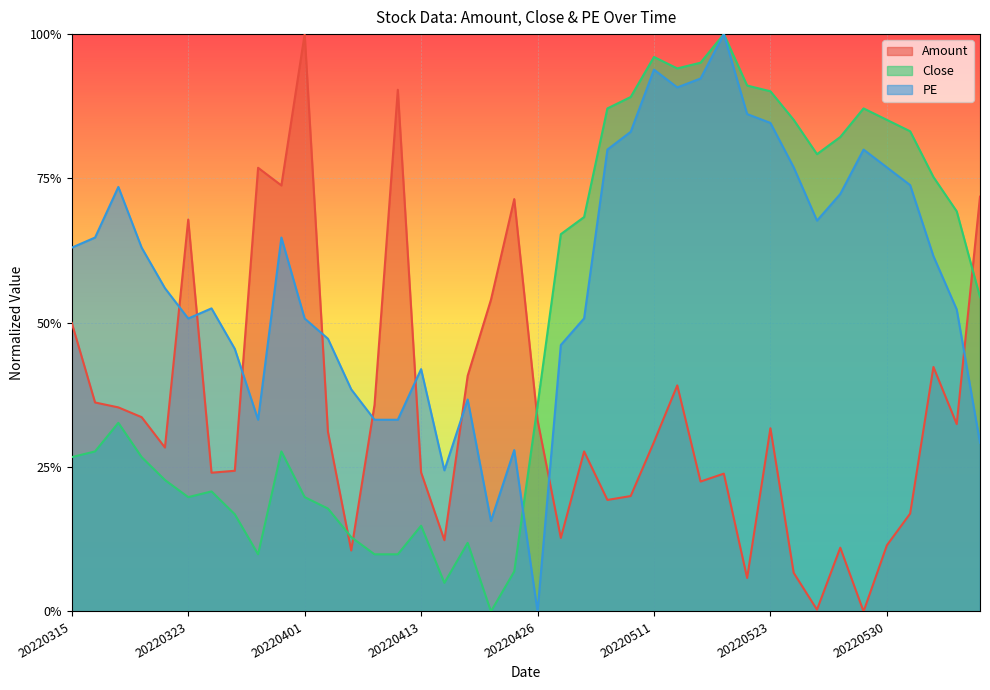

How many lines are shown in the chart?

3